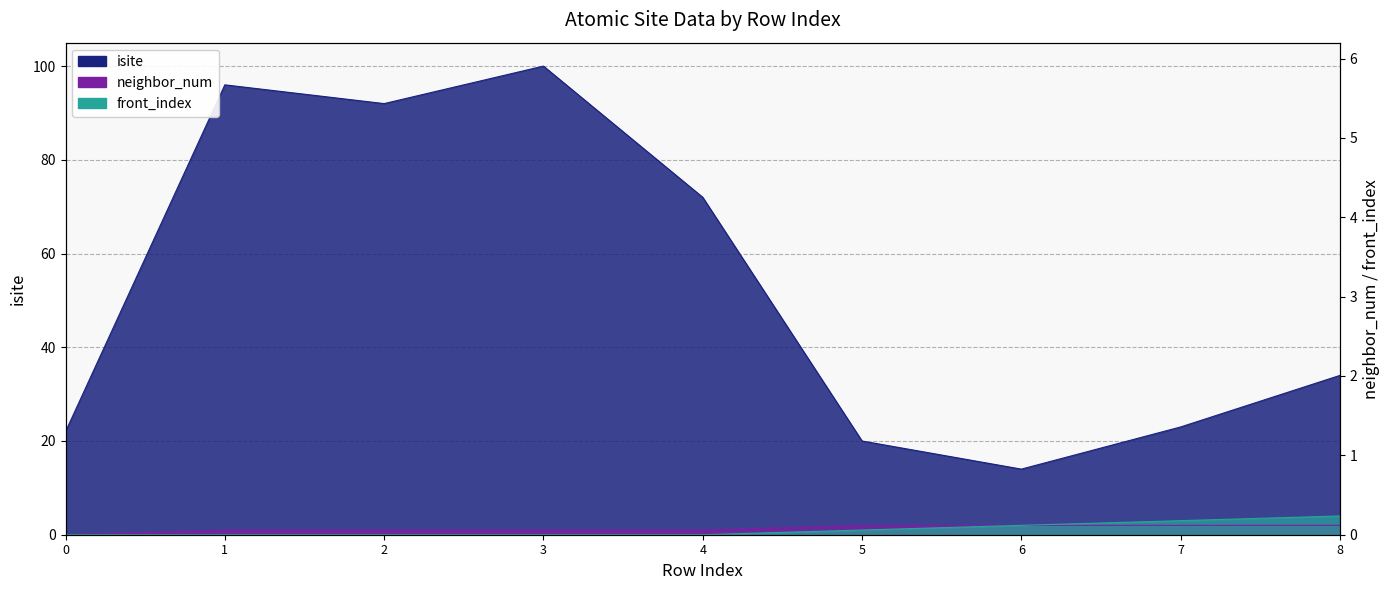

Read the front_index value at 6.

2